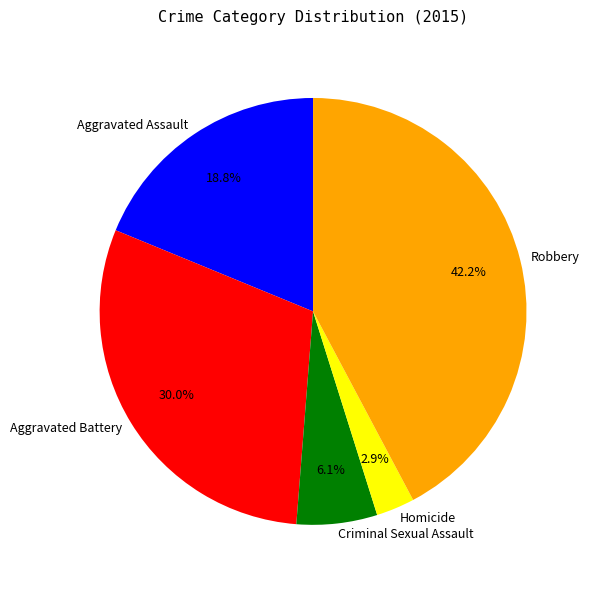

To the nearest percent, what is the difference between the Aggravated Battery and Criminal Sexual Assault slice percentages?

24%